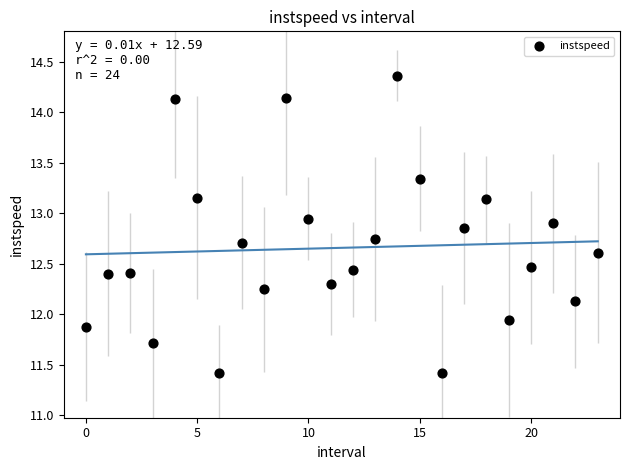

What is the range of Y values (max minus min)?

2.9